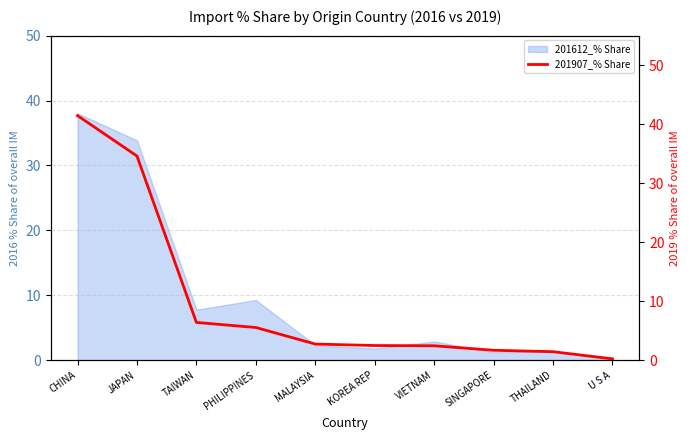

What is the difference between the maximum and minimum values?

41.2